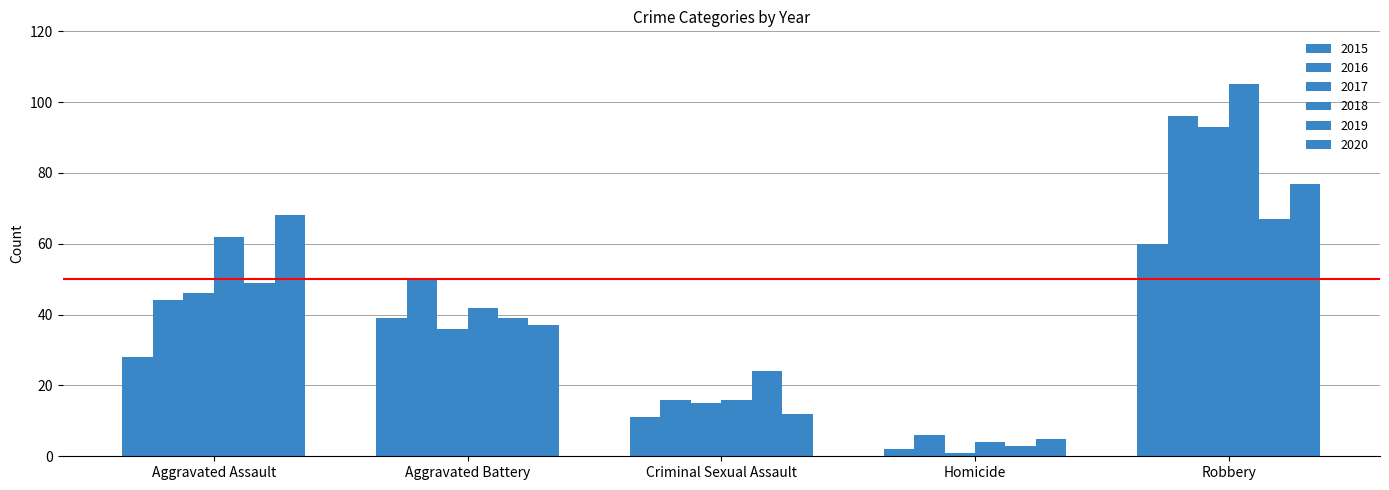

What is the difference between the highest and lowest values at Aggravated Battery?

14